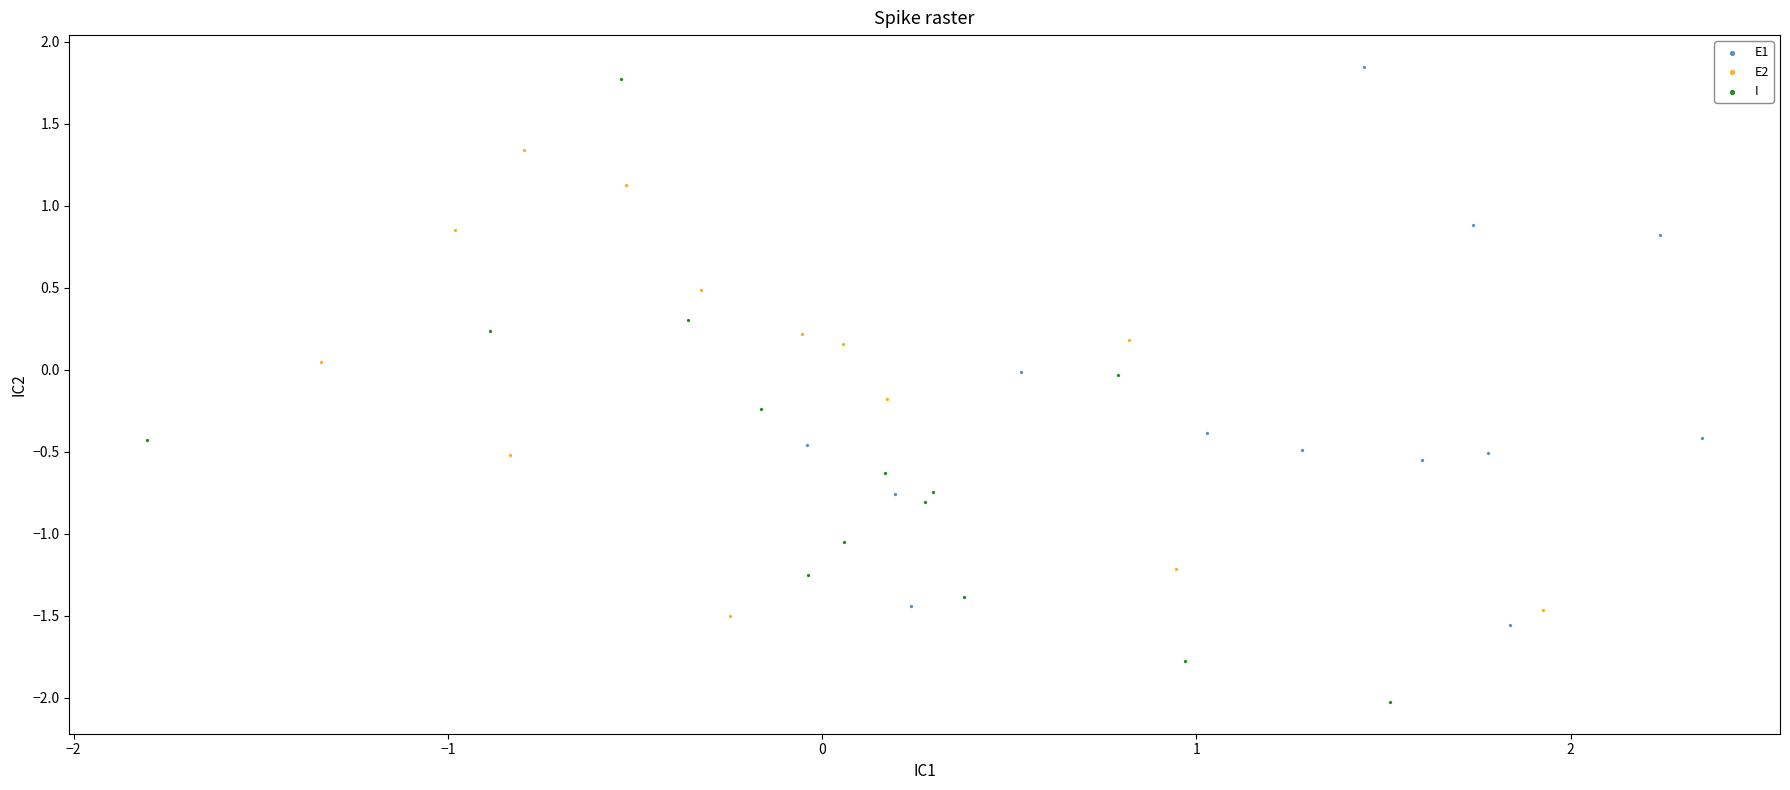

What are all the series names shown in the legend?

E1, E2, I